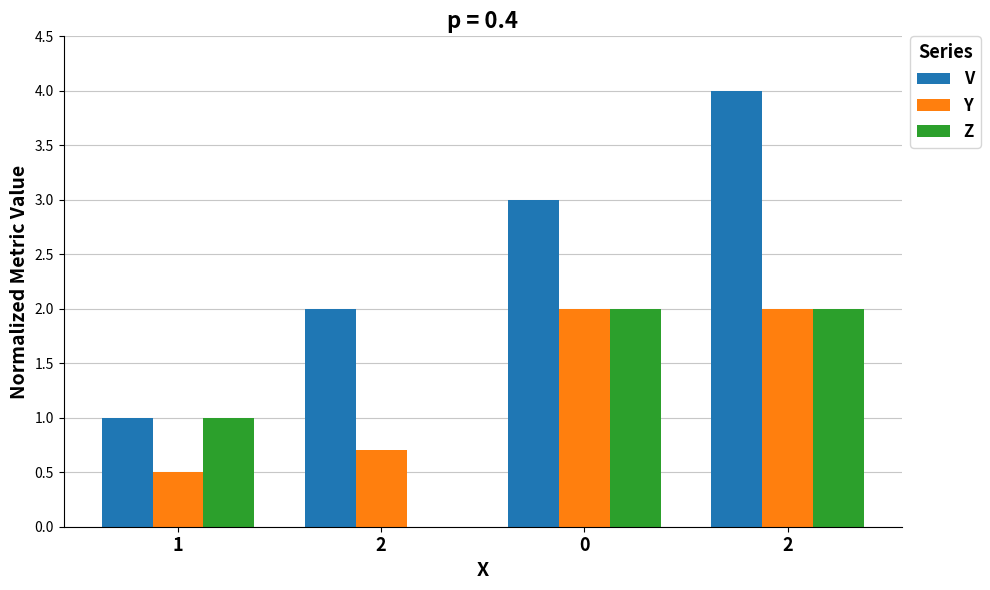

What is the label of the 1st bar from the right?

2